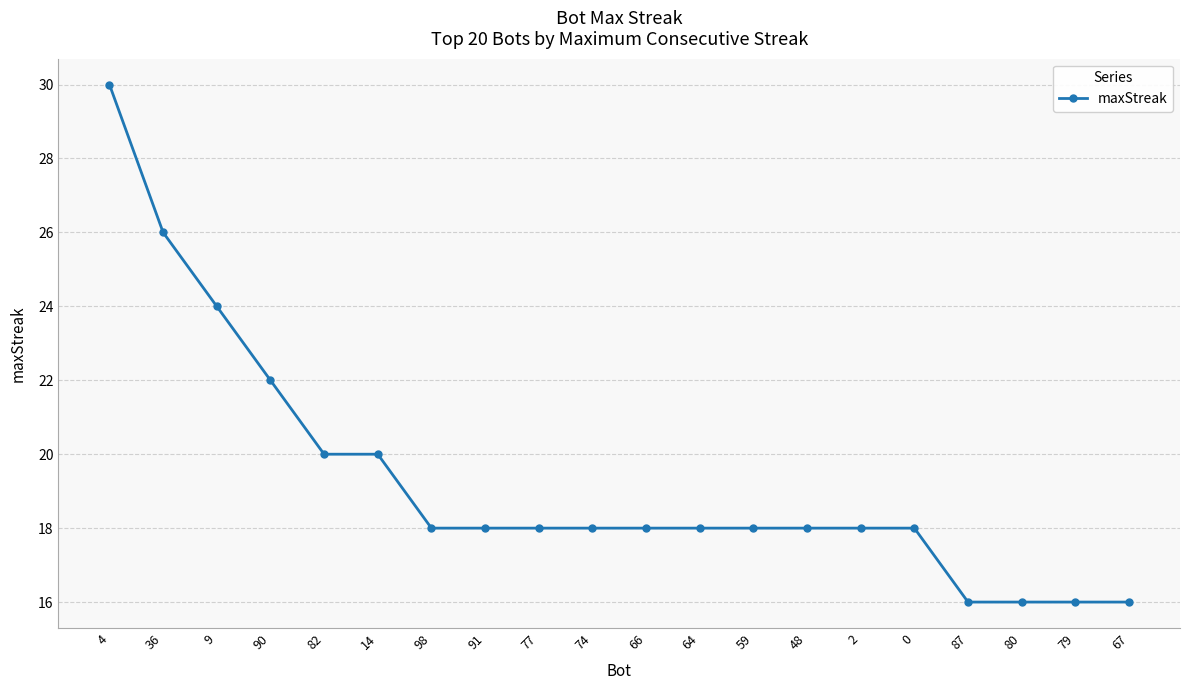

Is this an area chart (filled region under the line)?

No